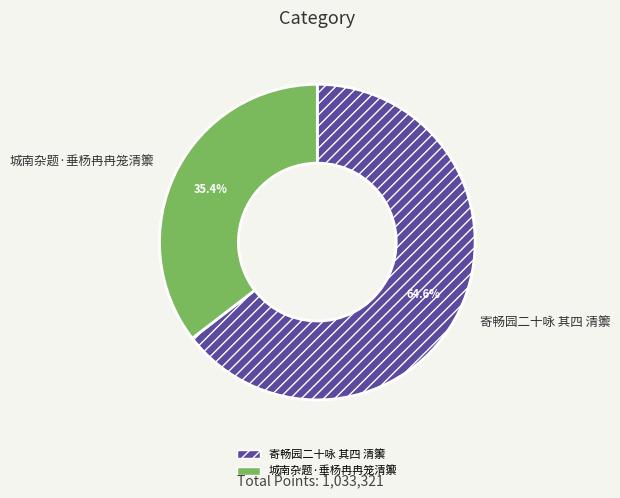

To the nearest percent, what is the difference between the largest and smallest slice percentages?

29%